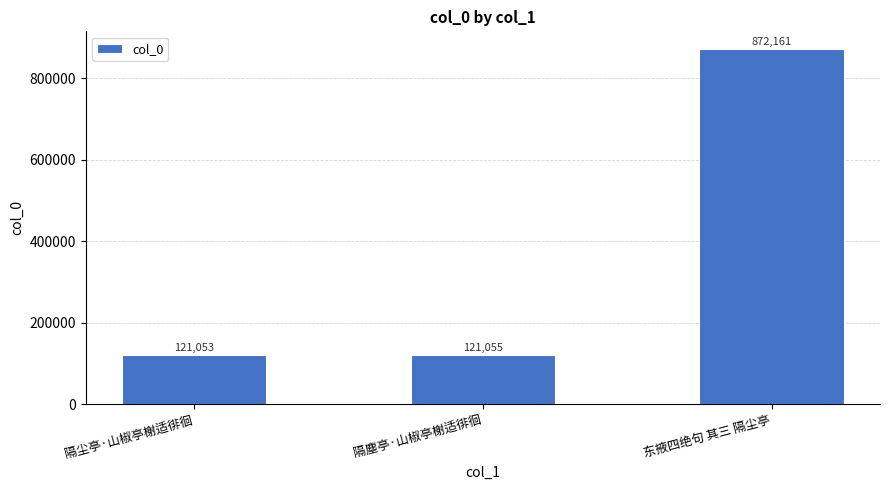

The chart shows a value of 121053 at 隔尘亭·山椒亭榭适徘徊. True or false?

True